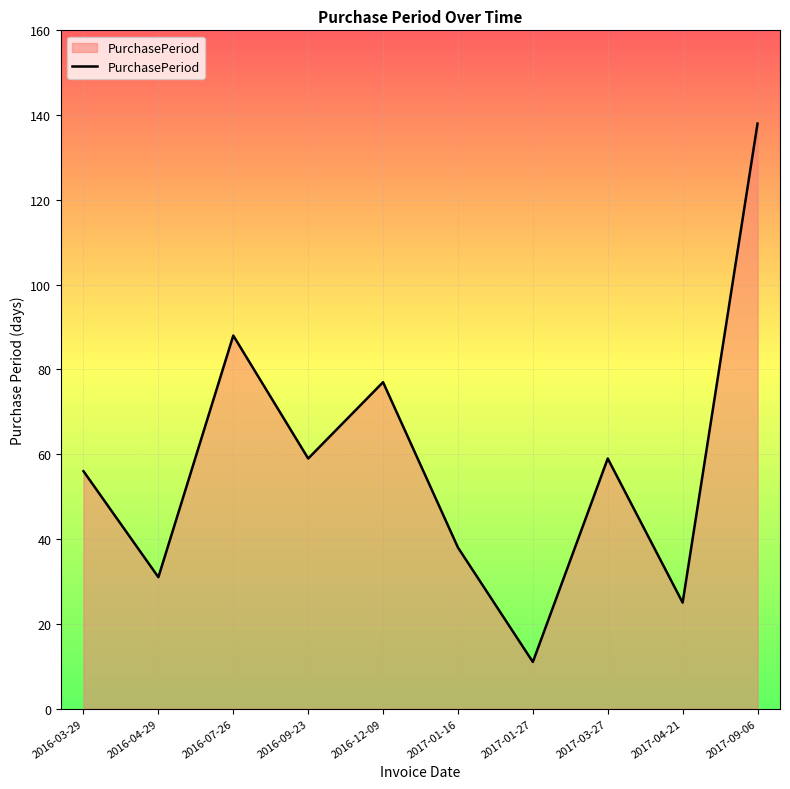

How many lines are shown in the chart?

1